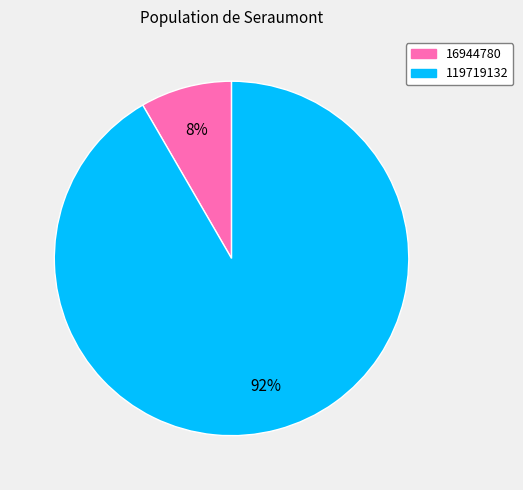

Combined, do 119719132 and 16944780 account for over 50%?

Yes